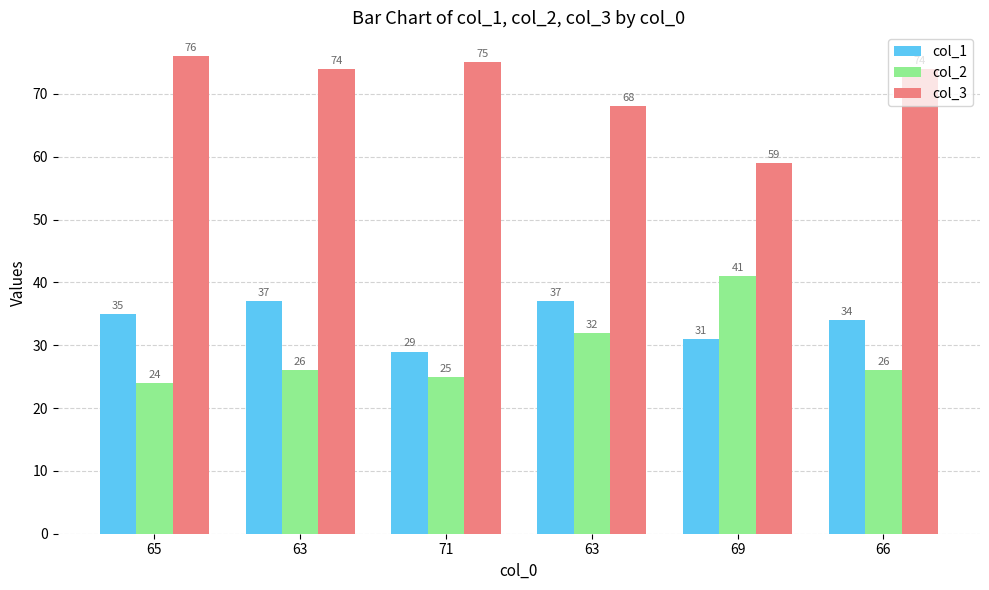

Count the number of data series in this chart.

3